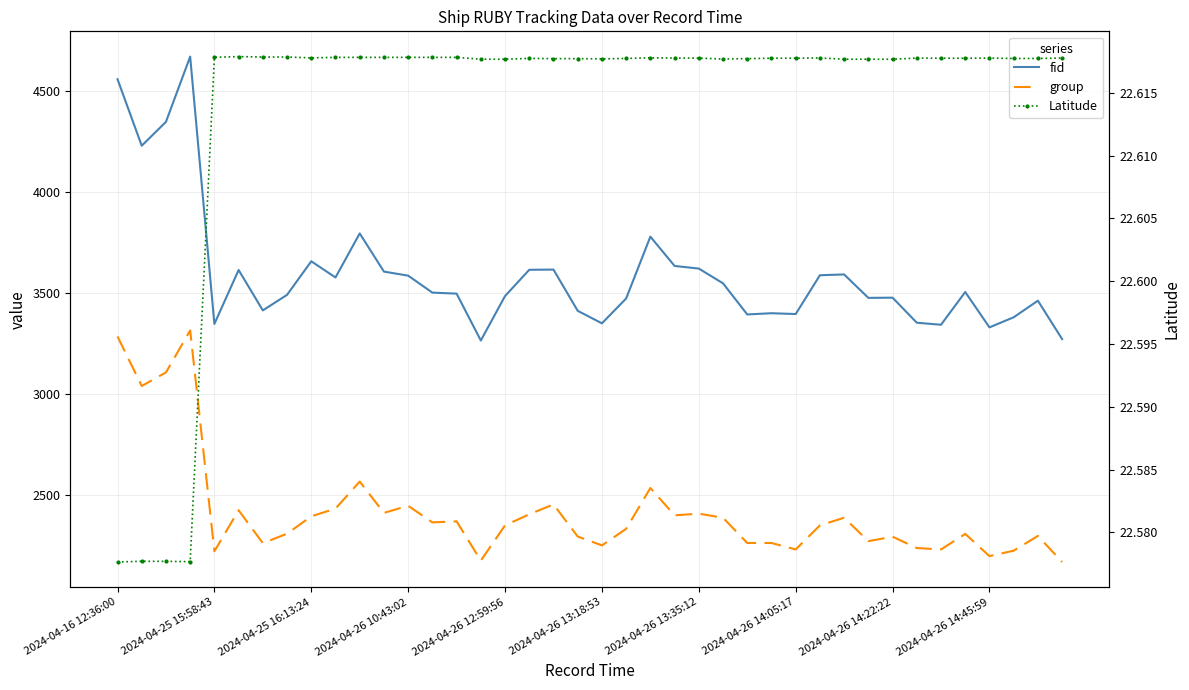

What is the label of the 17th point from the right?

23